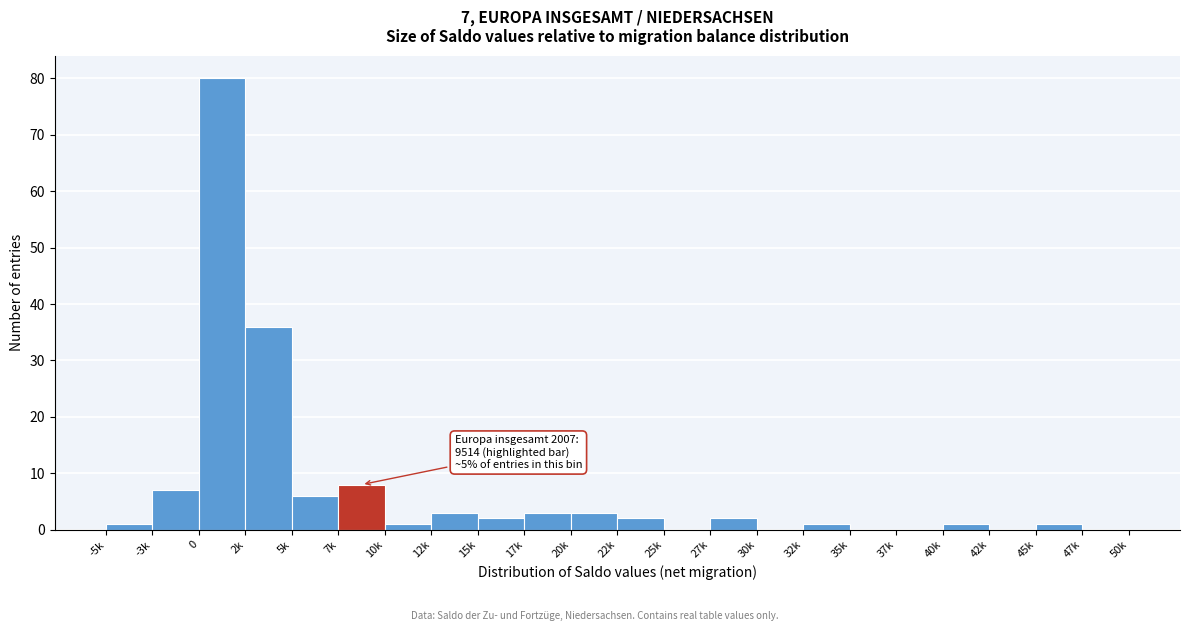

Reading left to right, what are all the values shown in this chart?

-5k=1	-3k=7	0=80	2k=36	5k=6	7k=8	10k=1	12k=3	15k=2	17k=3	20k=3	22k=2	25k=0	27k=2	30k=0	32k=1	35k=0	37k=0	40k=1	42k=0	45k=1	47k=0